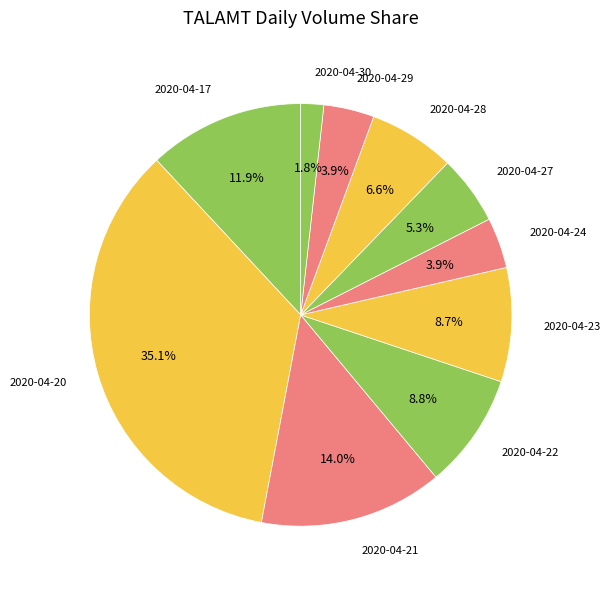

To the nearest percent, what is the difference between the 2020-04-17 and 2020-04-22 slice percentages?

3%